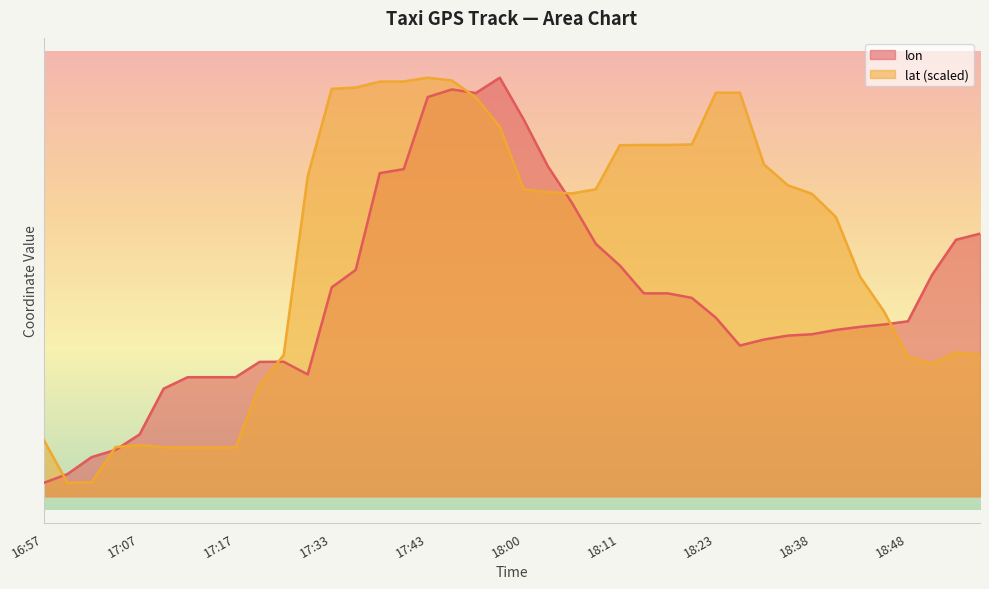

Which series changed the most between 17:38 and 18:03?

lat